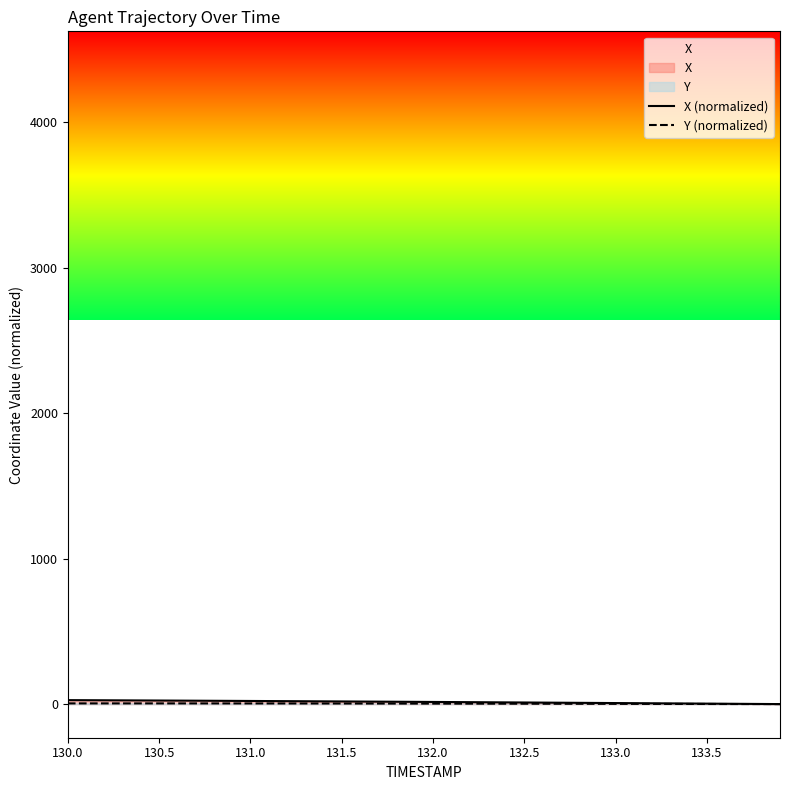

Does the chart have visible grid lines?

No